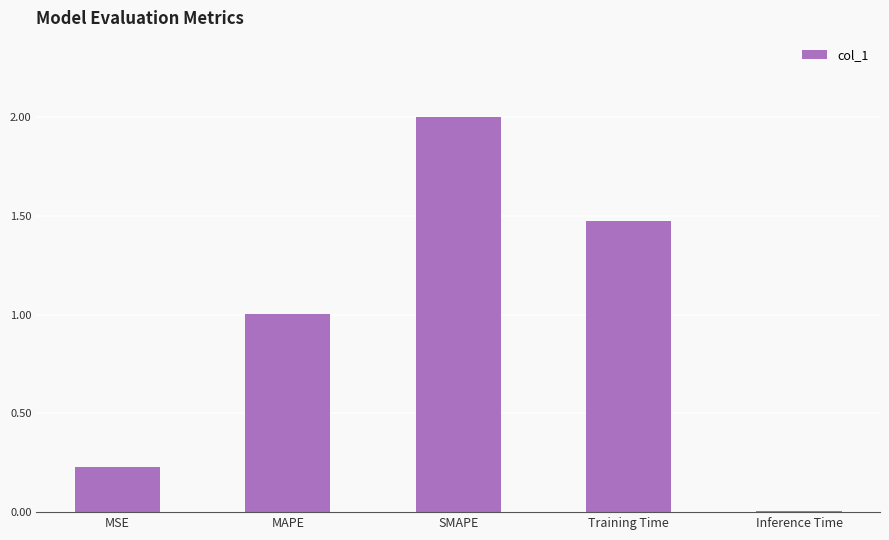

The value at MSE is 0.1. True or false?

False